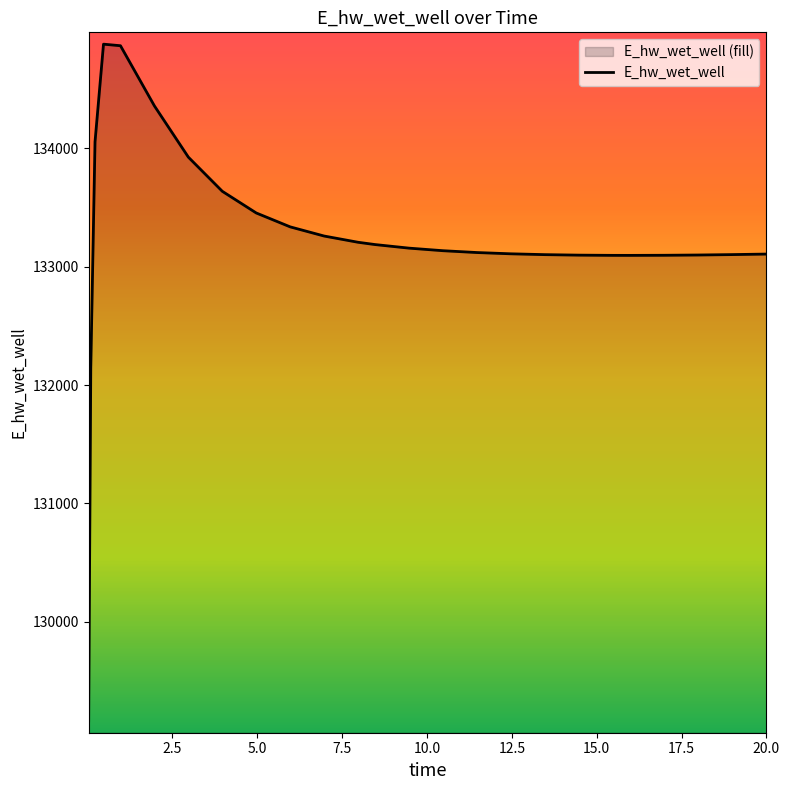

What is the smallest value displayed?

129163.8